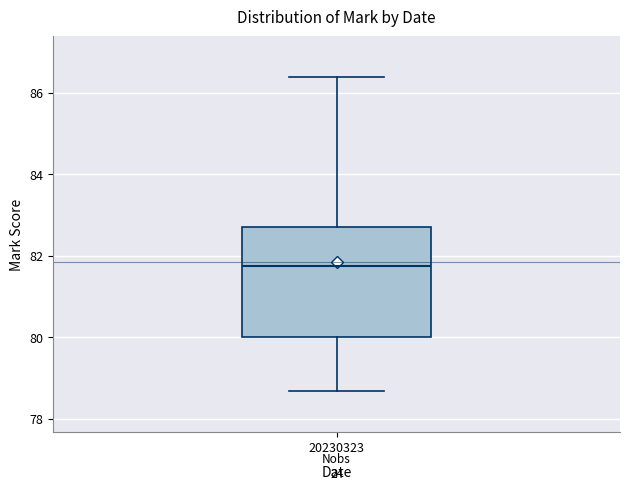

Transcribe this box plot: give where the median line is, the range the box spans, and where the two whiskers end, as read against the y-axis. The values are not printed on the chart, so give them approximately, as read against the axis.

median 81.8, box 80.0 to 82.8, whiskers 78.6 to 86.4